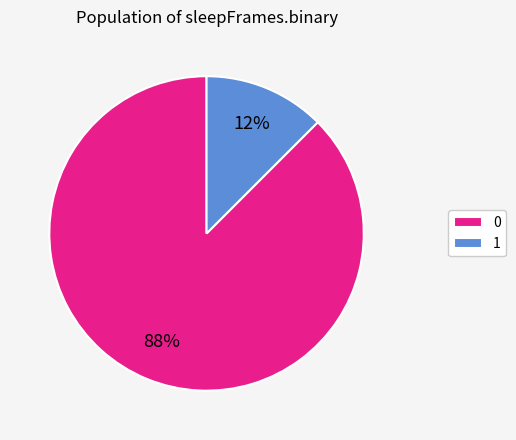

Does 1 account for over 50% of the chart?

No